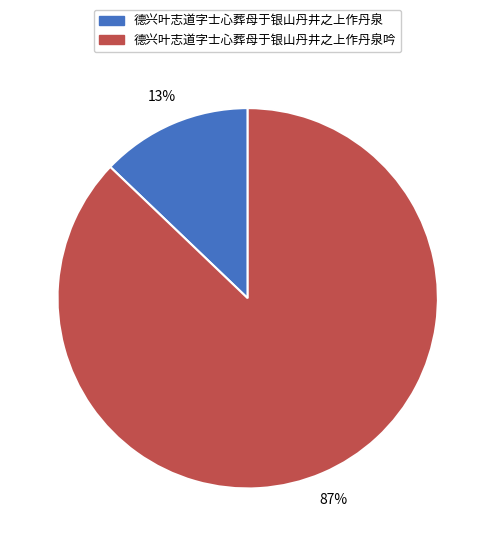

Is there any slice that represents more than half of the pie?

Yes